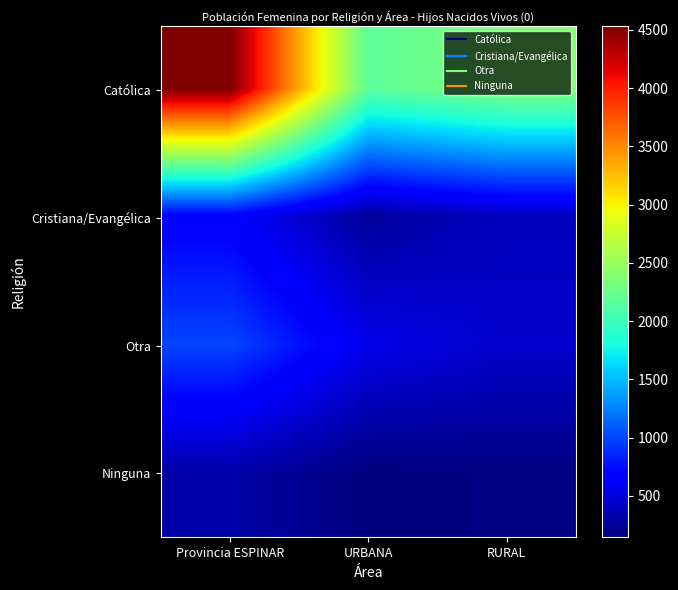

Which series has the largest range (max minus min)?

Católica